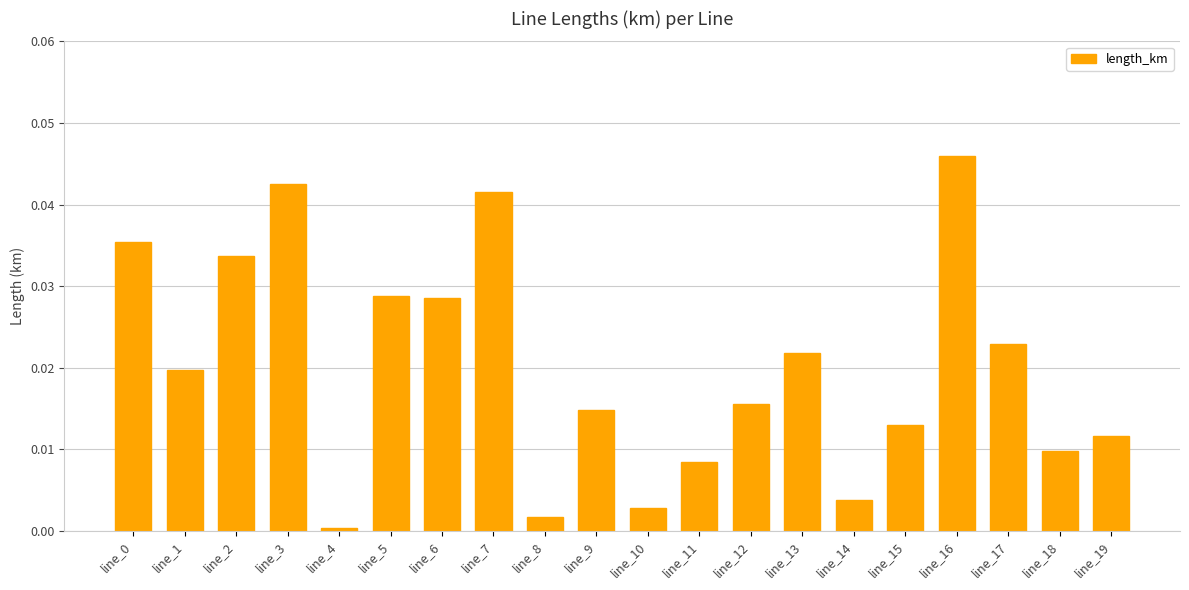

The value at line_8 is 0.0. True or false?

True